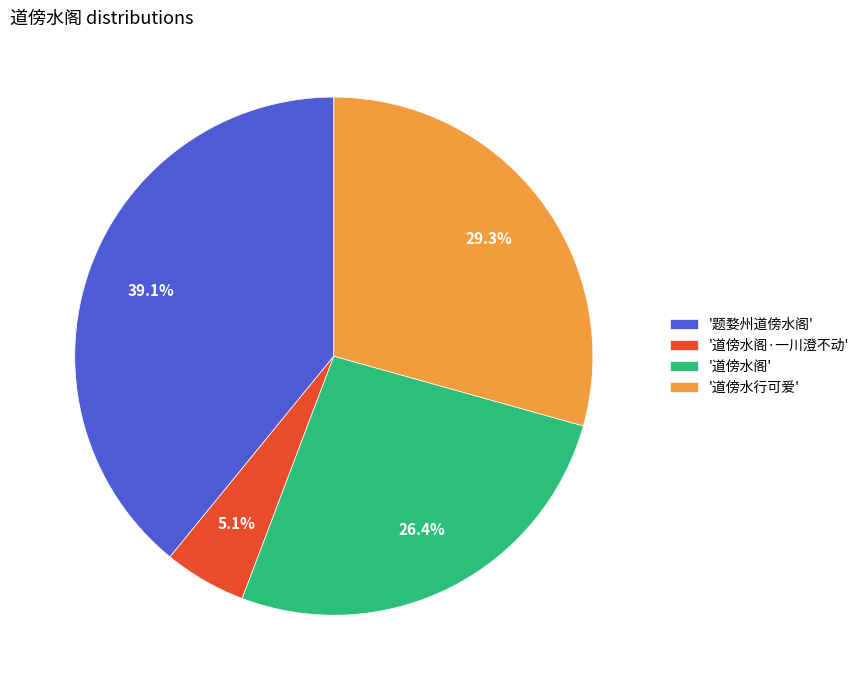

Count the number of slices in the pie.

4